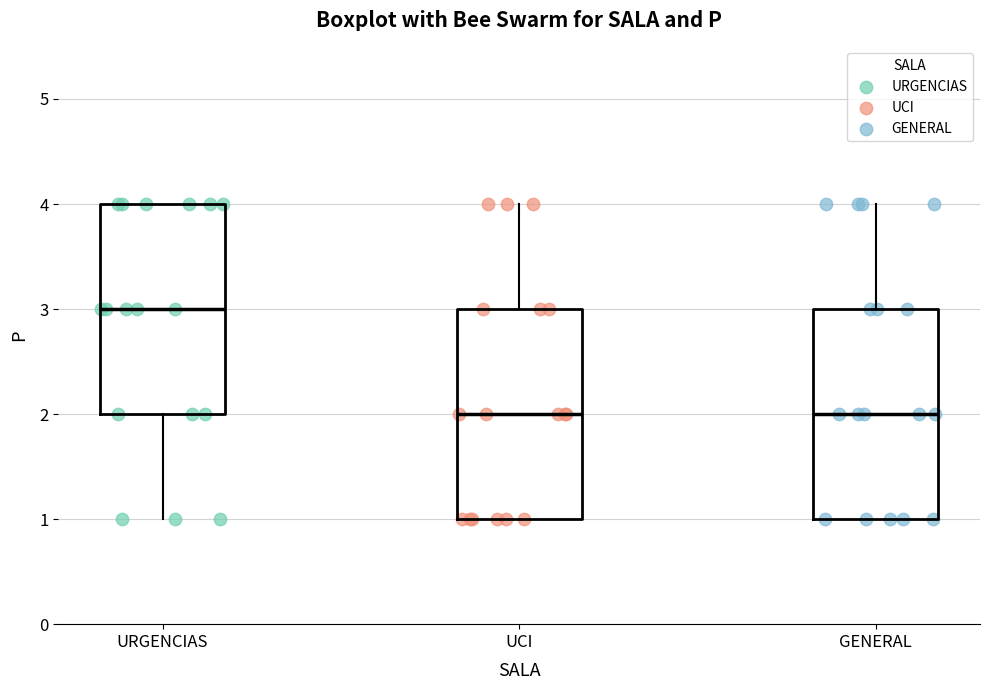

Reading left to right, read every box against the y-axis: the position of its median line, the range the box covers, and the ends of its whiskers. The values are not printed on the chart, so give them approximately, as read against the axis.

URGENCIAS: median 3, box 2 to 4, whiskers 1 to 4
UCI: median 2, box 1 to 3, whiskers 1 to 4
GENERAL: median 2, box 1 to 3, whiskers 1 to 4